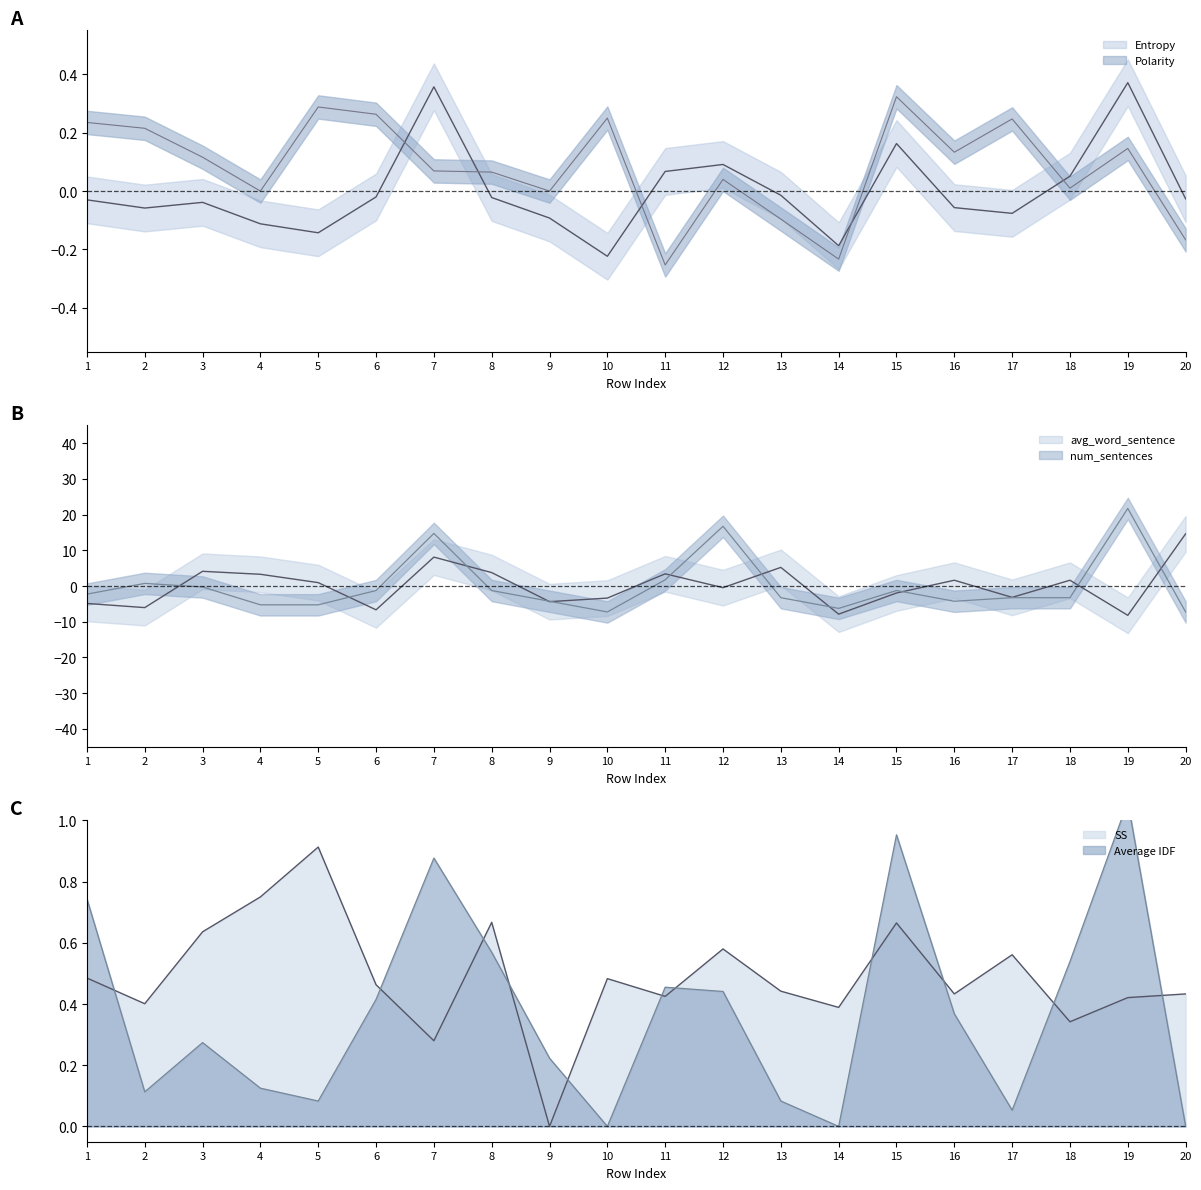

Which series has the largest range (max minus min)?

num_sentences